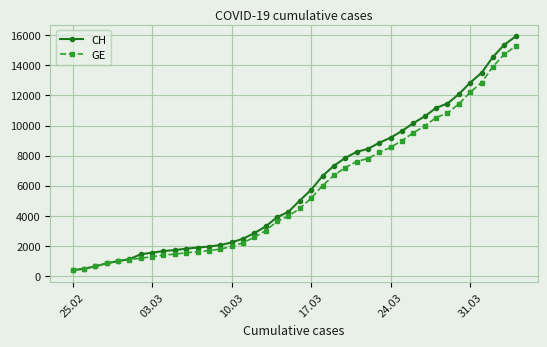

What is the minimum value for GE?

375